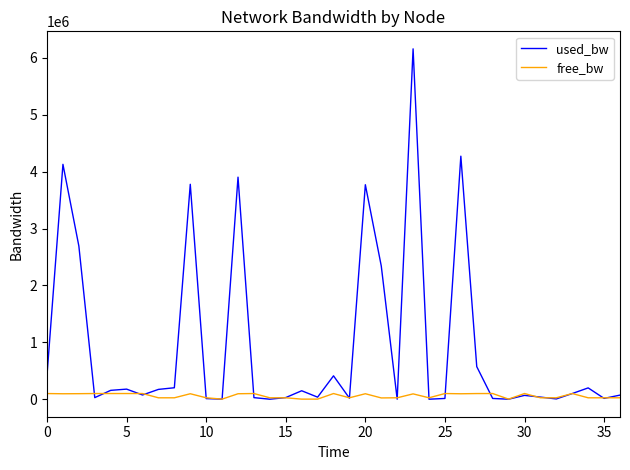

Rank the series by their average value, from lowest to highest.

free_bw, used_bw